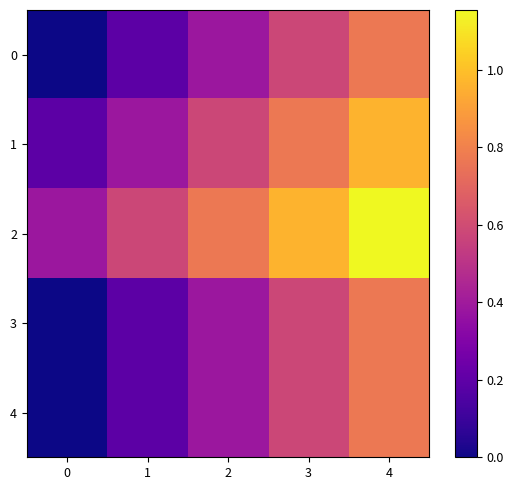

What is the total value across all series at 1?

1.5